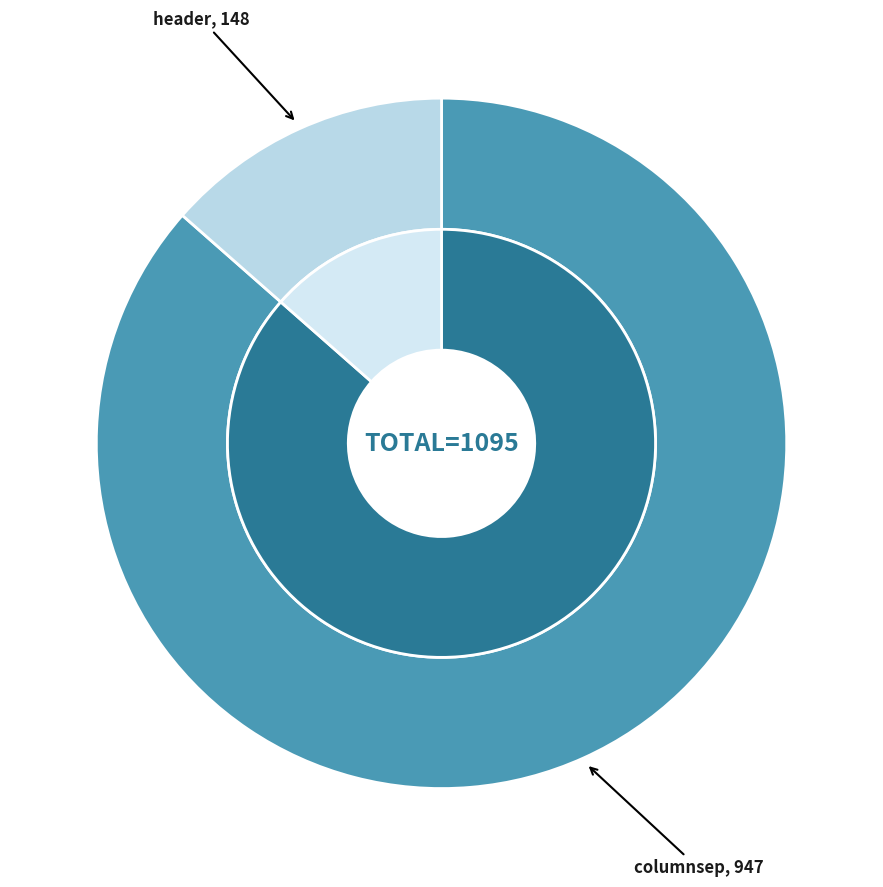

Which category accounts for the majority?

columnsep